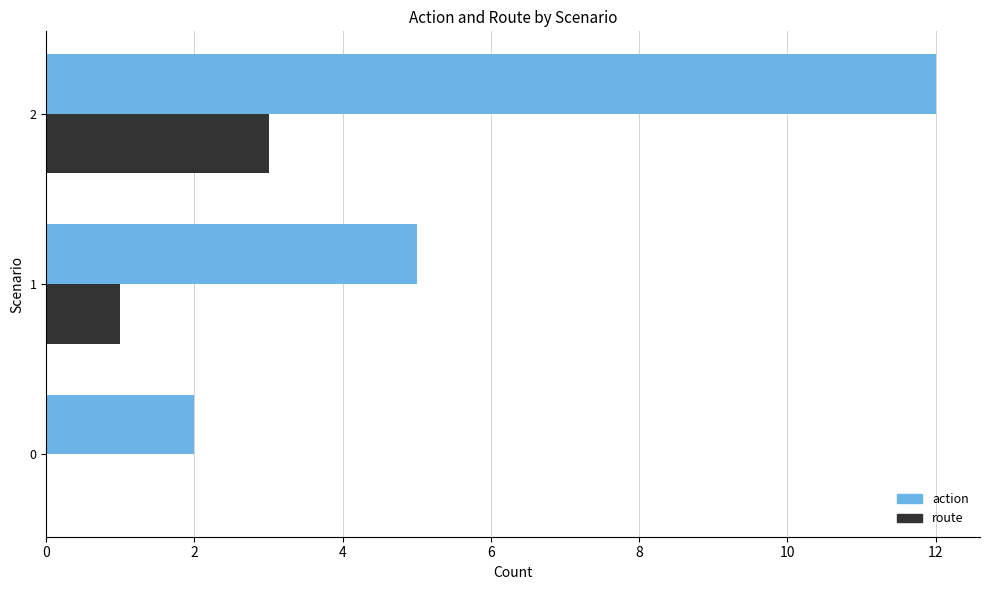

Which category has the highest value across all series?

2